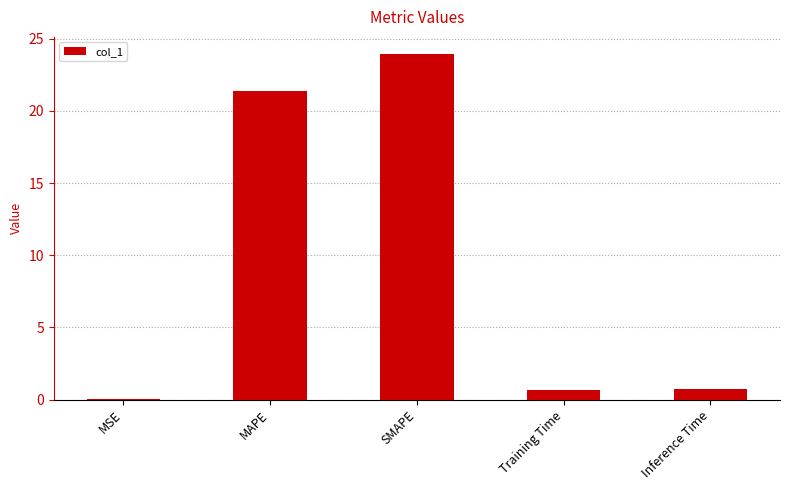

What is the ratio of the value at MAPE to the value at SMAPE?

0.9